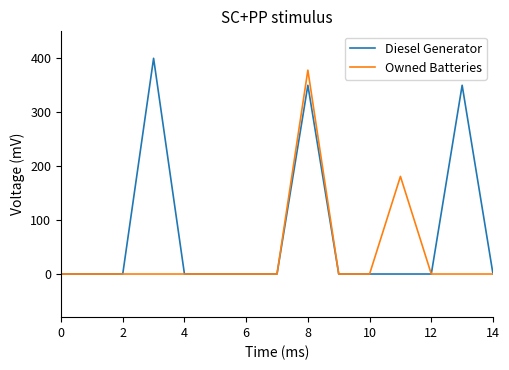

Which series has the largest total across all categories?

Diesel Generator